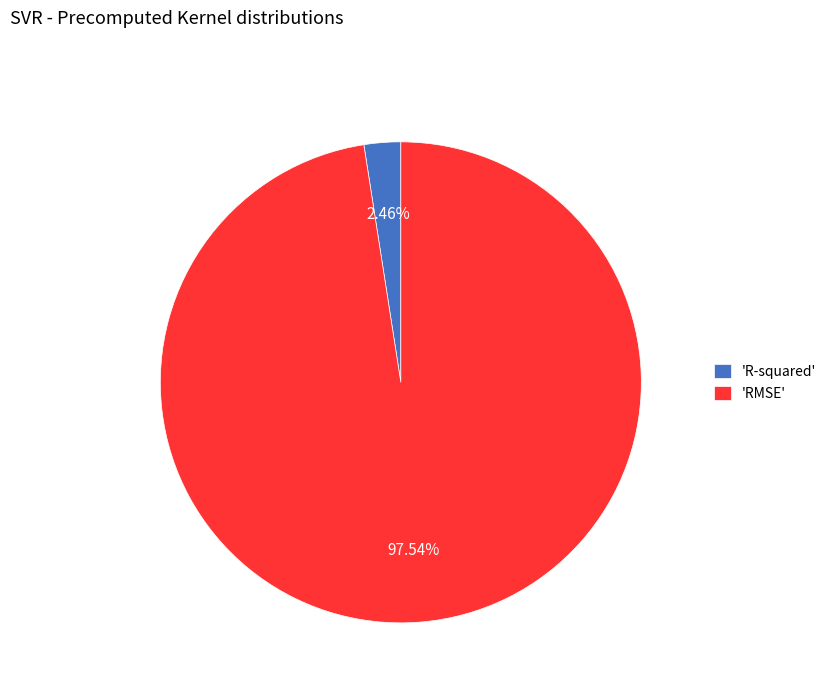

Which category has the biggest portion of the pie?

'RMSE'